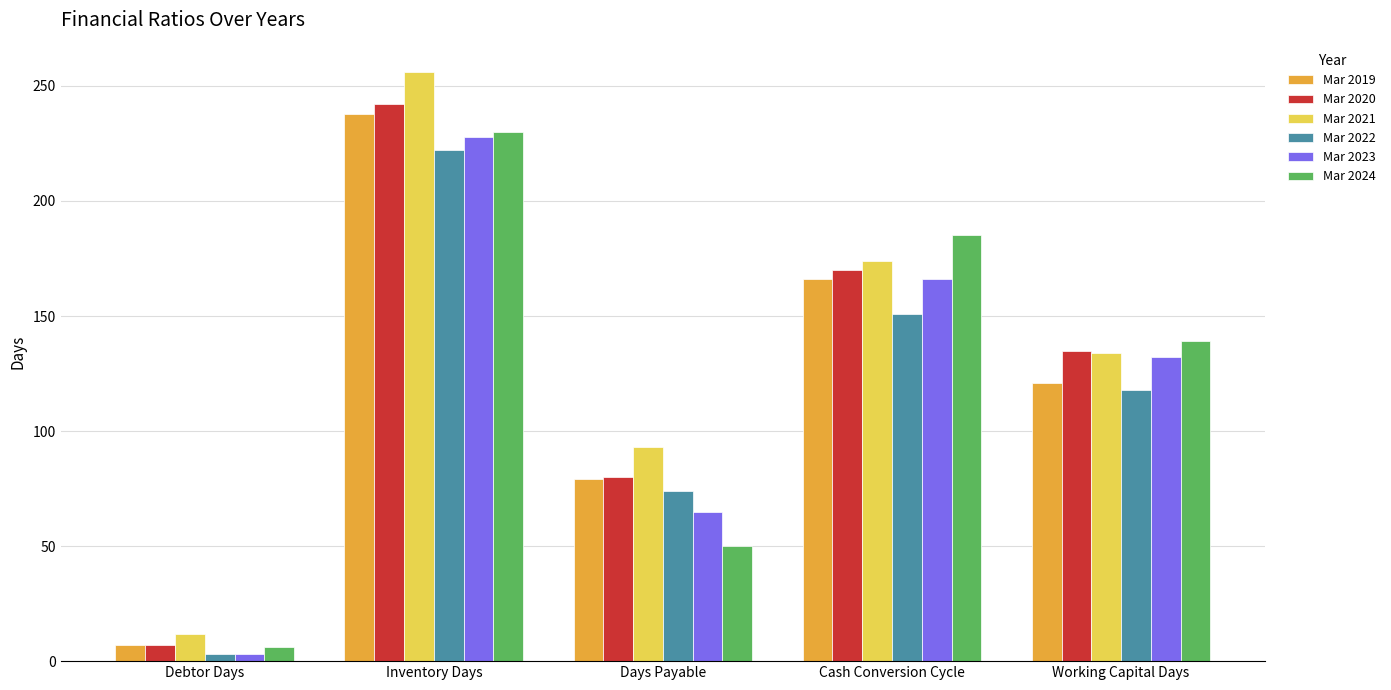

What is the value of the Mar 2022 bar at the 2nd from the left?

222